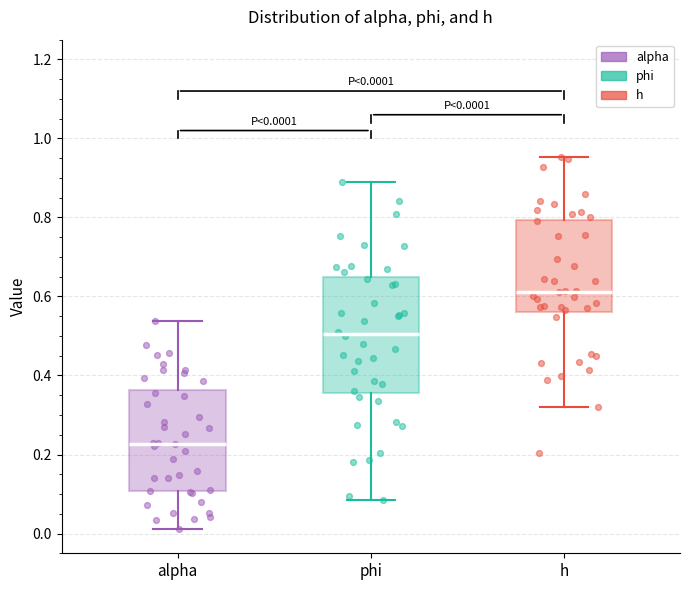

Which box has the lowest median line?

alpha